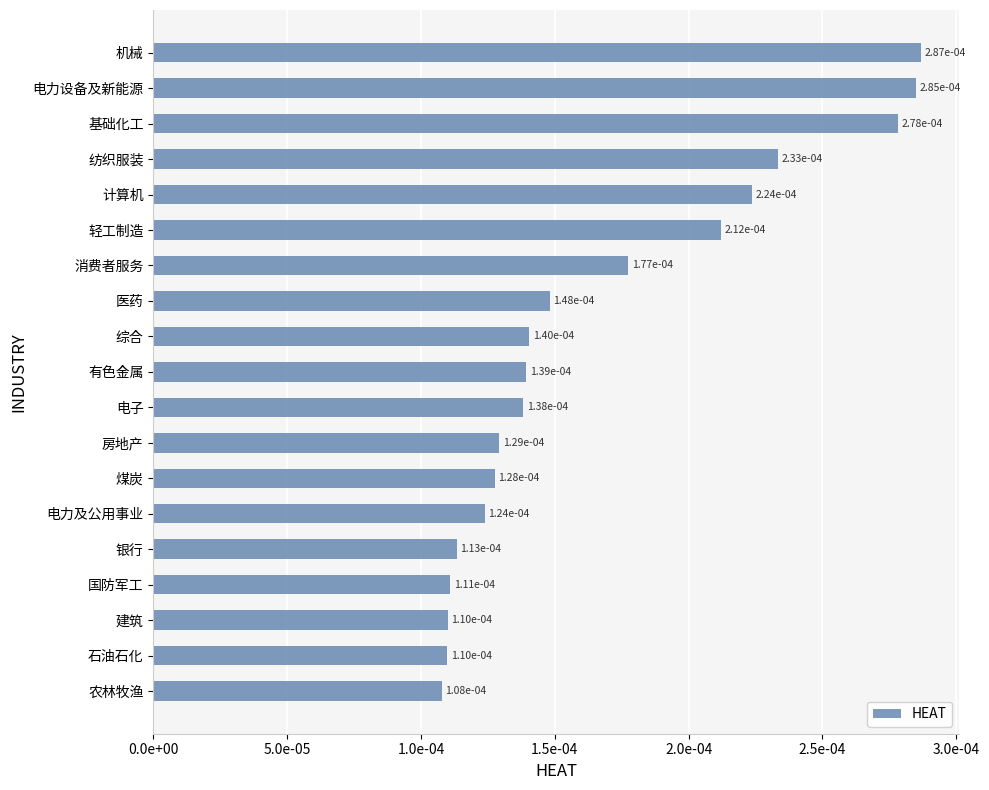

Are the bars horizontal?

Yes